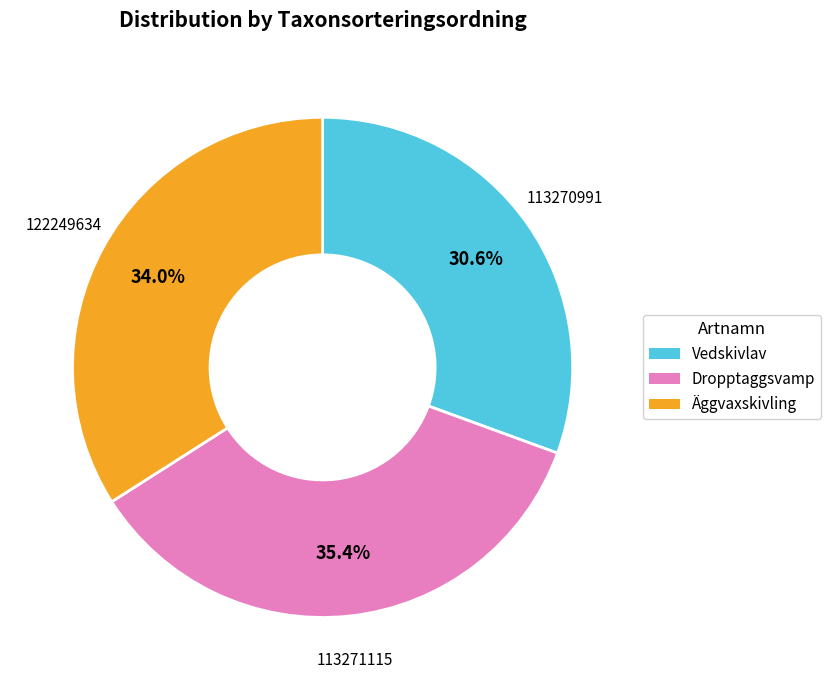

Count the number of slices in the pie.

3